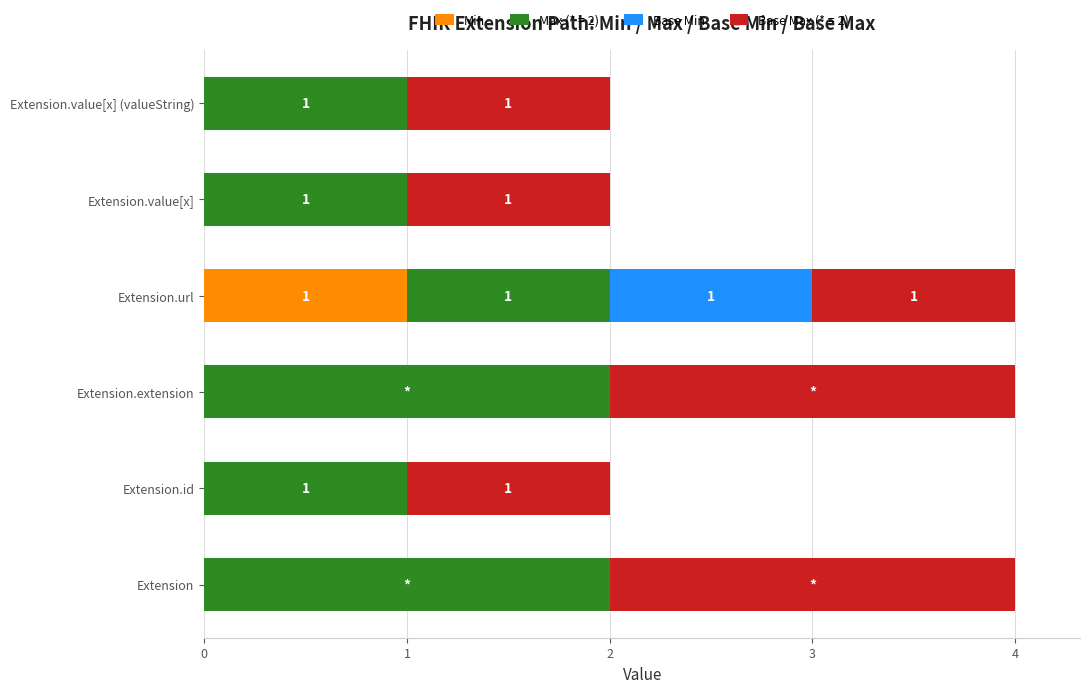

At which label does Min reach its peak?

Extension.url